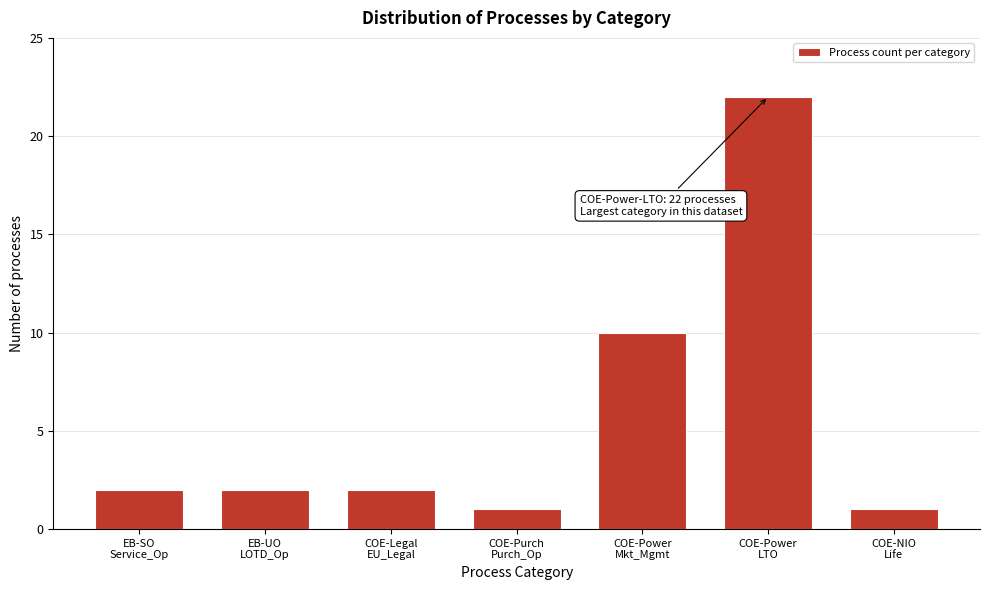

Reading left to right, transcribe all the data shown in this chart.

2	2	2	1	10	22	1